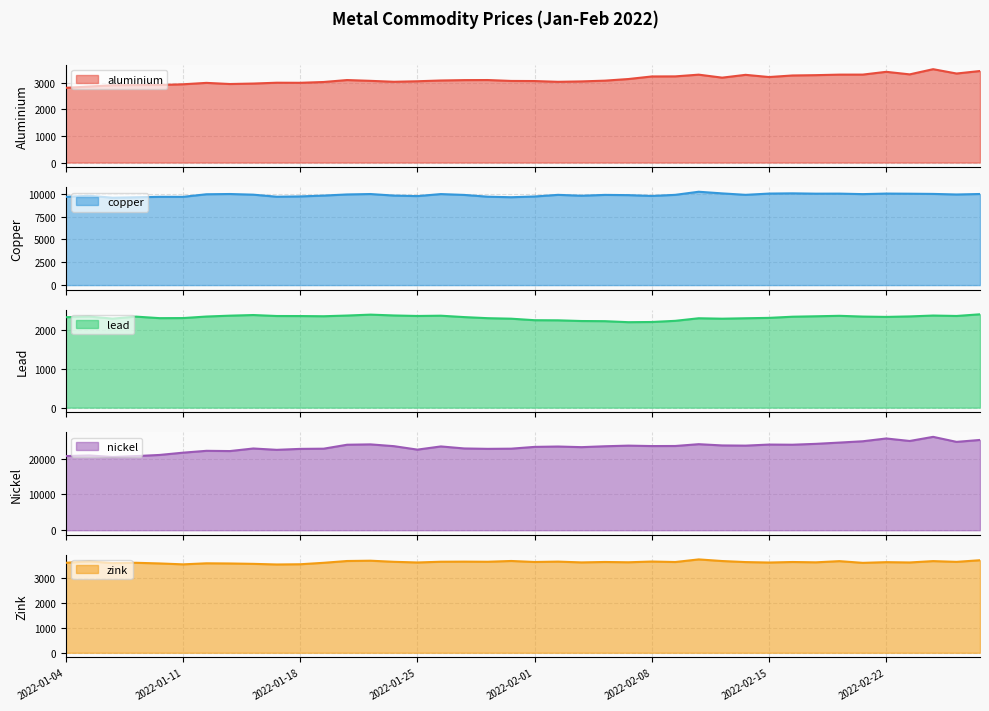

Reading left to right, list all the values displayed in this chart.

aluminium: 2022-01-04=2815.5	2022-01-05=2866.0	2022-01-06=2912.5	2022-01-07=2919.5	2022-01-10=2923.0	2022-01-11=2950.0	2022-01-12=3003.0	2022-01-13=2960.0	2022-01-14=2977.5	2022-01-17=3009.0	2022-01-18=3006.0	2022-01-19=3036.0	2022-01-20=3109.5	2022-01-21=3079.5	2022-01-24=3044.5	2022-01-25=3064.0	2022-01-26=3093.0	2022-01-27=3107.0	2022-01-28=3110.0	2022-01-31=3076.0	2022-02-01=3072.0	2022-02-02=3043.0	2022-02-03=3058.5	2022-02-04=3087.0	2022-02-07=3148.0	2022-02-08=3245.0	2022-02-09=3248.0	2022-02-10=3313.0	2022-02-11=3200.0	2022-02-14=3306.0	2022-02-15=3223.0	2022-02-16=3282.0	2022-02-17=3294.0	2022-02-18=3314.0	2022-02-21=3315.0	2022-02-22=3420.0	2022-02-23=3323.5	2022-02-24=3519.0	2022-02-25=3355.5	2022-02-28=3450.0
copper: 2022-01-04=9660.0	2022-01-05=9778.0	2022-01-06=9565.0	2022-01-07=9615.0	2022-01-10=9665.0	2022-01-11=9662.0	2022-01-12=9945.0	2022-01-13=9972.0	2022-01-14=9900.0	2022-01-17=9674.5	2022-01-18=9707.0	2022-01-19=9801.0	2022-01-20=9925.0	2022-01-21=9970.0	2022-01-24=9800.0	2022-01-25=9744.0	2022-01-26=9965.0	2022-01-27=9872.0	2022-01-28=9678.0	2022-01-31=9620.0	2022-02-01=9701.0	2022-02-02=9880.0	2022-02-03=9785.0	2022-02-04=9875.0	2022-02-07=9850.0	2022-02-08=9760.0	2022-02-09=9881.0	2022-02-10=10220.5	2022-02-11=10040.0	2022-02-14=9882.0	2022-02-15=10020.0	2022-02-16=10045.5	2022-02-17=10010.0	2022-02-18=10015.0	2022-02-21=9960.0	2022-02-22=10020.0	2022-02-23=10005.0	2022-02-24=9983.0	2022-02-25=9920.0	2022-02-28=9974.0
lead: 2022-01-04=2327.0	2022-01-05=2343.0	2022-01-06=2291.0	2022-01-07=2342.0	2022-01-10=2303.0	2022-01-11=2305.0	2022-01-12=2344.5	2022-01-13=2367.0	2022-01-14=2383.0	2022-01-17=2358.0	2022-01-18=2357.0	2022-01-19=2352.0	2022-01-20=2370.0	2022-01-21=2393.5	2022-01-24=2372.0	2022-01-25=2359.0	2022-01-26=2366.0	2022-01-27=2330.0	2022-01-28=2302.0	2022-01-31=2289.0	2022-02-01=2250.0	2022-02-02=2247.0	2022-02-03=2229.0	2022-02-04=2225.0	2022-02-07=2199.0	2022-02-08=2204.0	2022-02-09=2234.0	2022-02-10=2300.0	2022-02-11=2289.0	2022-02-14=2300.0	2022-02-15=2310.0	2022-02-16=2340.0	2022-02-17=2351.0	2022-02-18=2363.0	2022-02-21=2343.5	2022-02-22=2335.0	2022-02-23=2347.5	2022-02-24=2370.0	2022-02-25=2359.0	2022-02-28=2402.0
nickel: 2022-01-04=20730.0	2022-01-05=20900.0	2022-01-06=20480.0	2022-01-07=20725.0	2022-01-10=21045.0	2022-01-11=21680.0	2022-01-12=22200.0	2022-01-13=22130.0	2022-01-14=22850.0	2022-01-17=22475.0	2022-01-18=22740.0	2022-01-19=22795.0	2022-01-20=23900.0	2022-01-21=24000.0	2022-01-24=23500.0	2022-01-25=22535.0	2022-01-26=23425.0	2022-01-27=22860.0	2022-01-28=22750.0	2022-01-31=22800.0	2022-02-01=23300.0	2022-02-02=23400.0	2022-02-03=23225.0	2022-02-04=23475.0	2022-02-07=23650.0	2022-02-08=23530.0	2022-02-09=23550.0	2022-02-10=24055.0	2022-02-11=23705.0	2022-02-14=23650.0	2022-02-15=23950.0	2022-02-16=23905.0	2022-02-17=24150.0	2022-02-18=24500.0	2022-02-21=24870.0	2022-02-22=25650.0	2022-02-23=24950.0	2022-02-24=26105.0	2022-02-25=24700.0	2022-02-28=25240.0
zink: 2022-01-04=3602.0	2022-01-05=3660.0	2022-01-06=3590.0	2022-01-07=3602.5	2022-01-10=3576.5	2022-01-11=3540.0	2022-01-12=3582.0	2022-01-13=3575.0	2022-01-14=3560.0	2022-01-17=3535.0	2022-01-18=3544.0	2022-01-19=3602.0	2022-01-20=3674.0	2022-01-21=3686.0	2022-01-24=3642.0	2022-01-25=3615.0	2022-01-26=3645.0	2022-01-27=3649.0	2022-01-28=3644.0	2022-01-31=3675.0	2022-02-01=3635.0	2022-02-02=3650.0	2022-02-03=3618.0	2022-02-04=3635.0	2022-02-07=3623.0	2022-02-08=3653.0	2022-02-09=3633.5	2022-02-10=3738.0	2022-02-11=3673.0	2022-02-14=3631.0	2022-02-15=3613.0	2022-02-16=3634.0	2022-02-17=3621.0	2022-02-18=3668.5	2022-02-21=3600.0	2022-02-22=3628.0	2022-02-23=3615.5	2022-02-24=3670.0	2022-02-25=3640.0	2022-02-28=3705.0